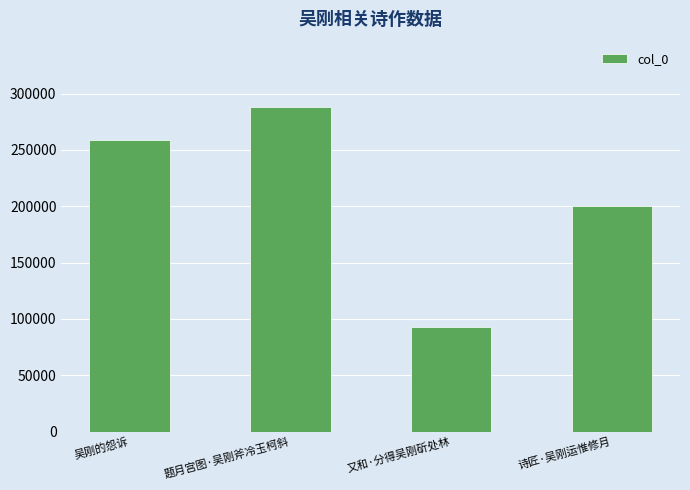

What is the value of the 4th bar from the left?

200367